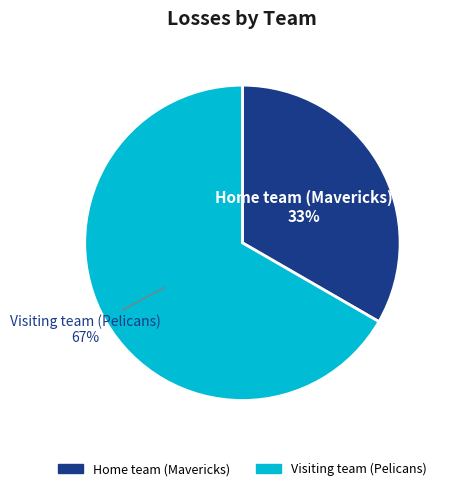

Between Visiting team (Pelicans) and Home team (Mavericks), which is larger?

Visiting team (Pelicans)